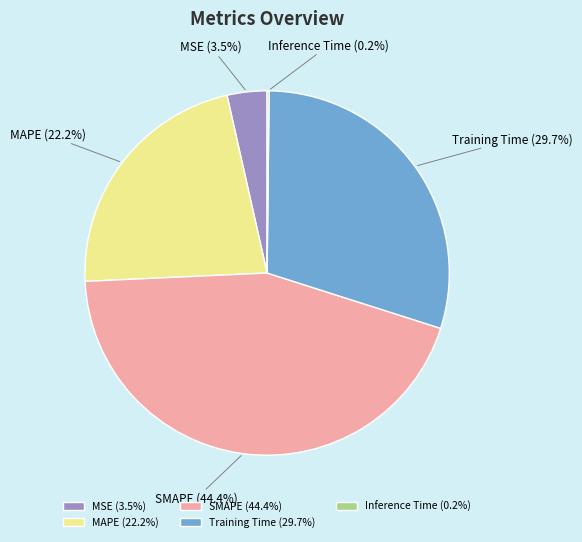

What portion of the pie excludes MAPE (22.2%)?

77.8%